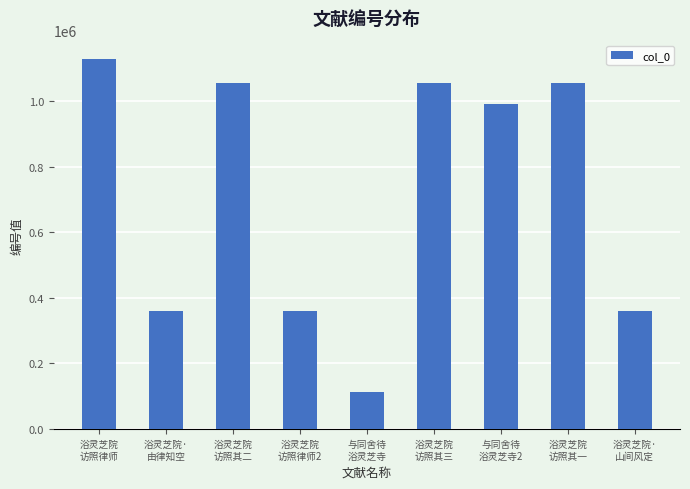

Between 与同舍待
浴灵芝寺 and 浴灵芝院·
山间风定, which is larger?

浴灵芝院·
山间风定